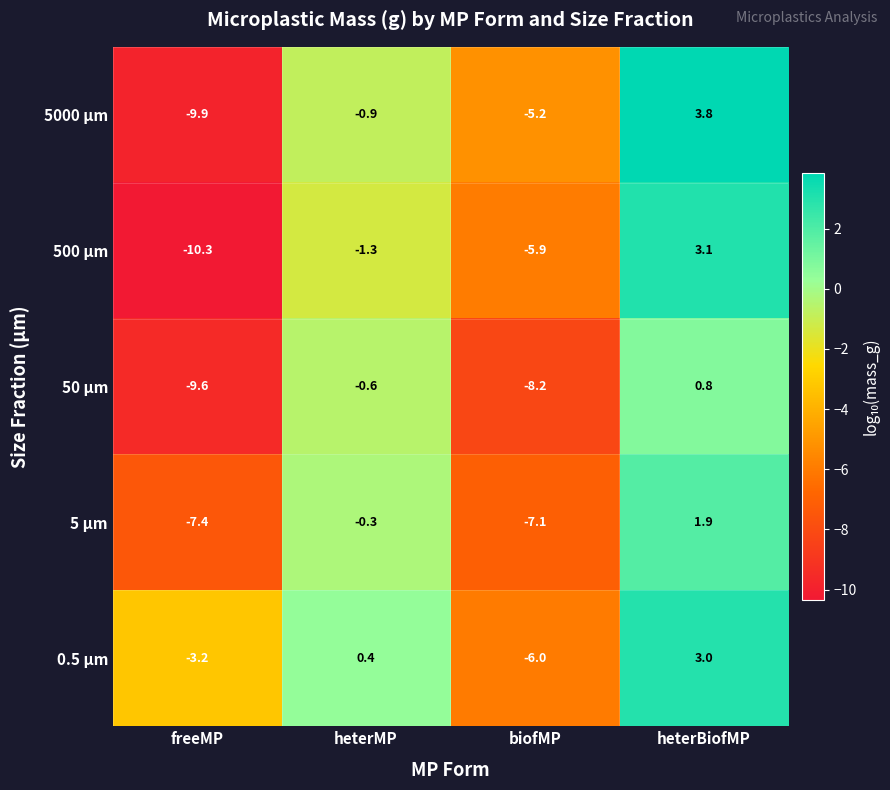

Rank the categories by 5 µm value from lowest to highest.

freeMP, biofMP, heterMP, heterBiofMP